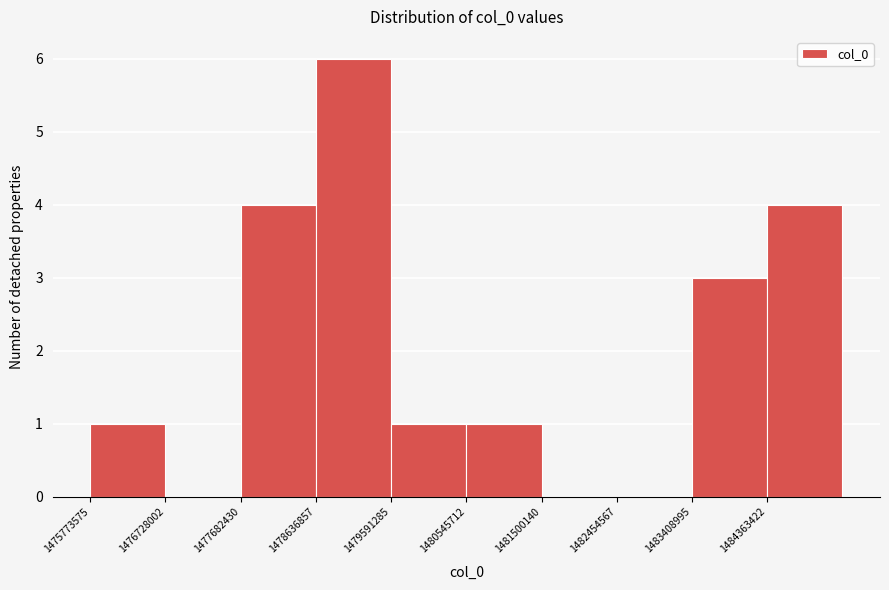

What is the height of the bar covering 1480500000 to 1481500000 on the x-axis? Neither the bar edges nor the heights are printed on the chart, so give them approximately, as read against the axes.

1